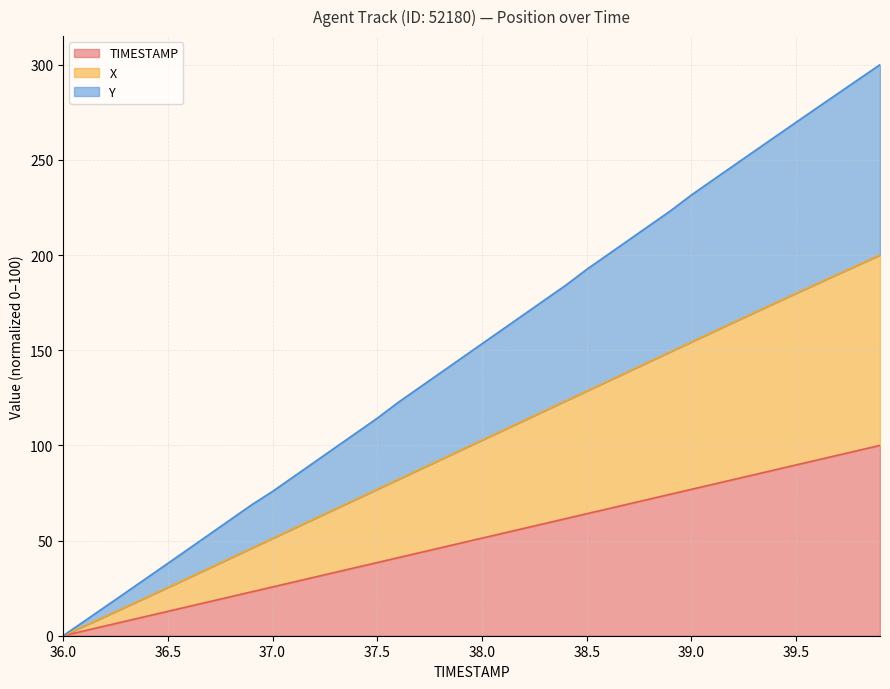

What is the maximum value for TIMESTAMP?

100.0